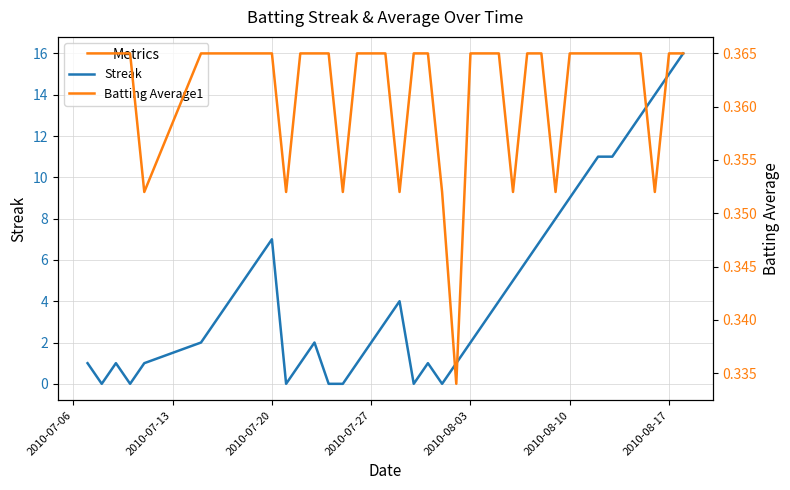

What is the sum of all Batting Average1 values?

14.5